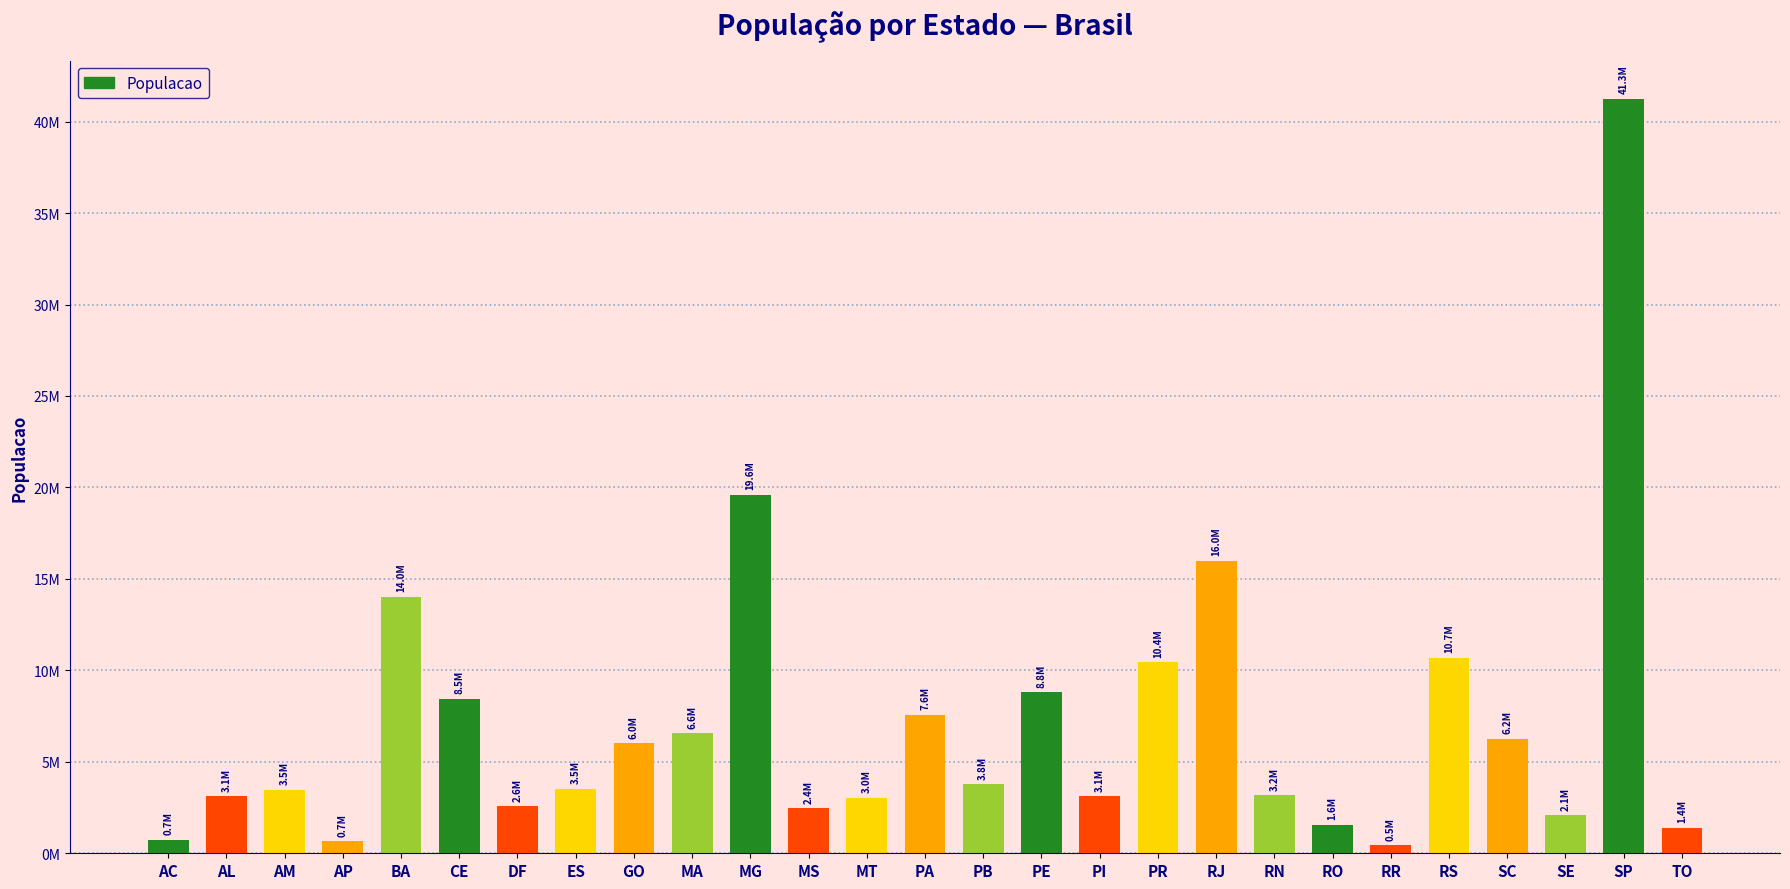

What is the smallest value displayed?

450479